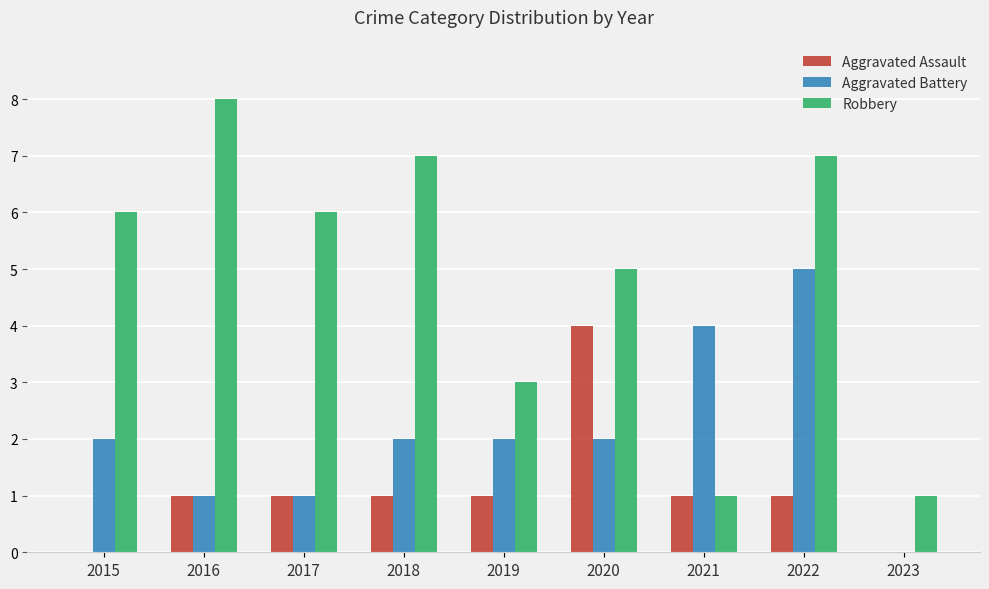

Reading left to right, list all the values displayed in this chart.

Aggravated Assault: 0	1	1	1	1	4	1	1	0
Aggravated Battery: 2	1	1	2	2	2	4	5	0
Robbery: 6	8	6	7	3	5	1	7	1